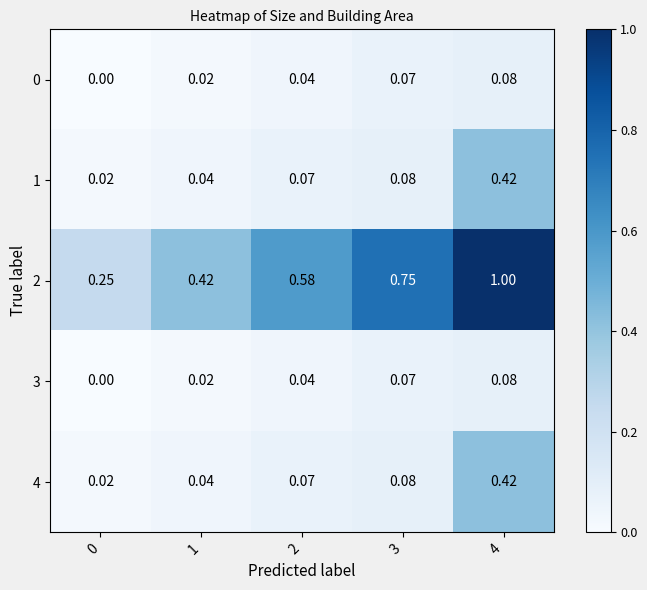

How many data points does each series have?

5